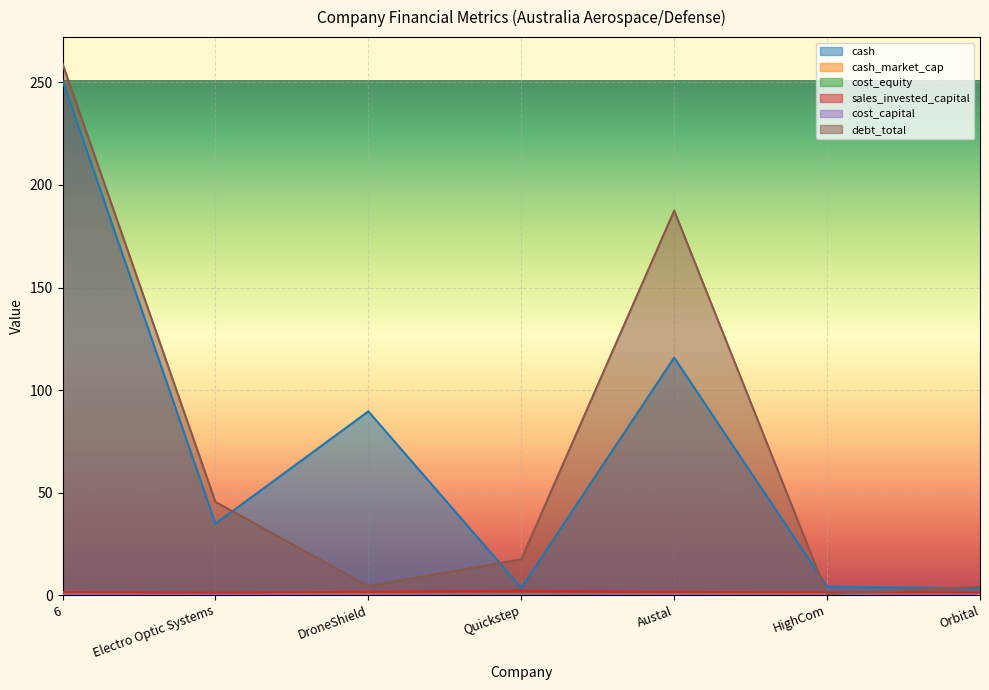

What is the label of the 5th point from the right?

DroneShield